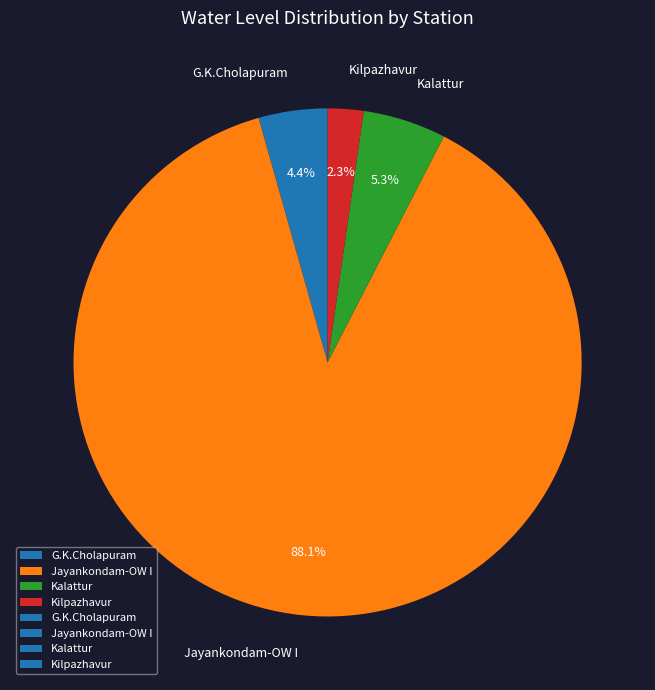

What percentage is the G.K.Cholapuram slice, to the nearest percent?

4%